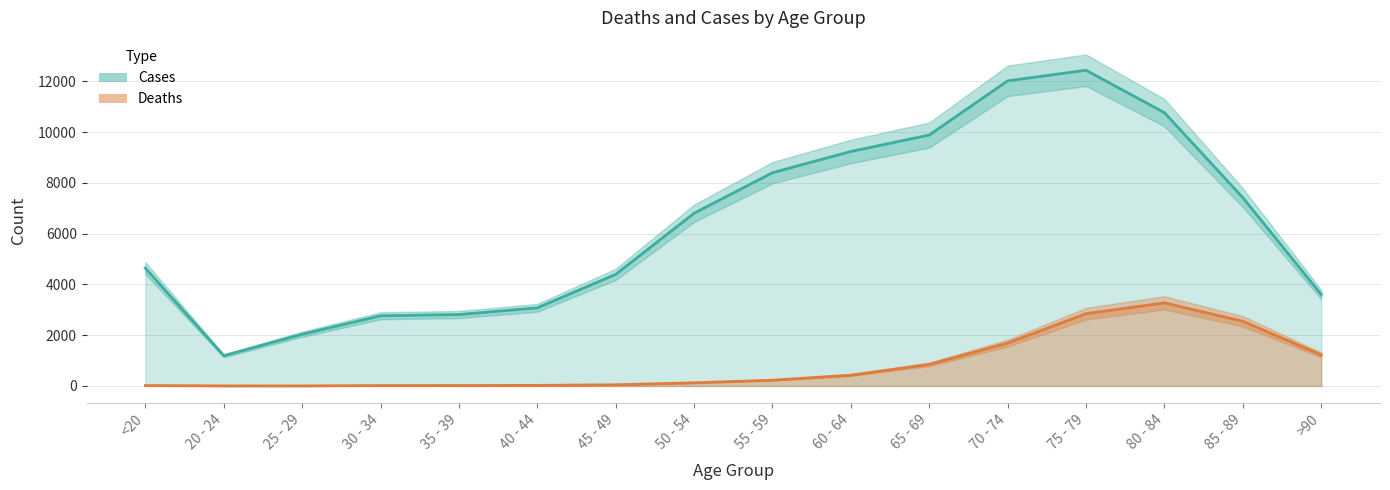

What is the value of the Cases point at the 16th from the left?

3604